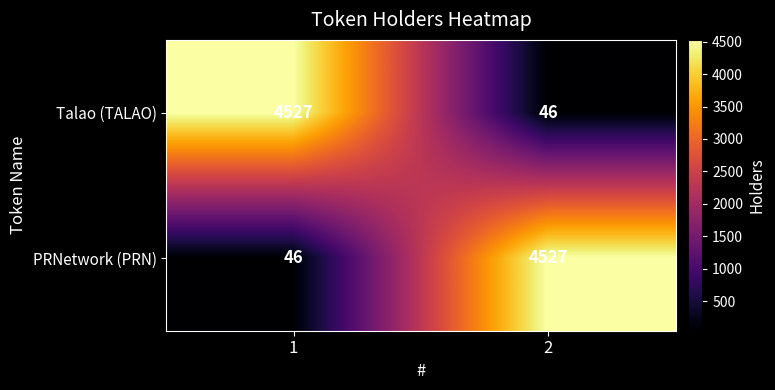

What value does the Talao (TALAO) series have at 2?

46